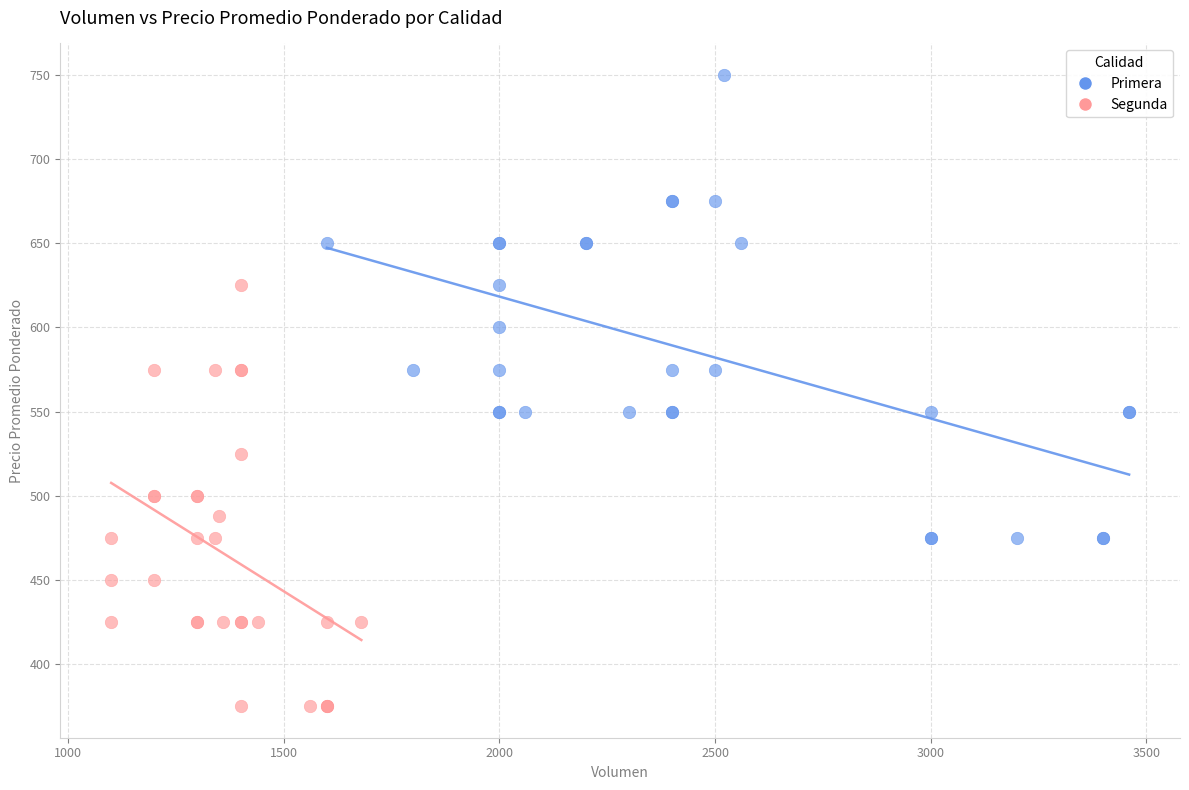

Which series reaches the minimum Y coordinate?

Segunda